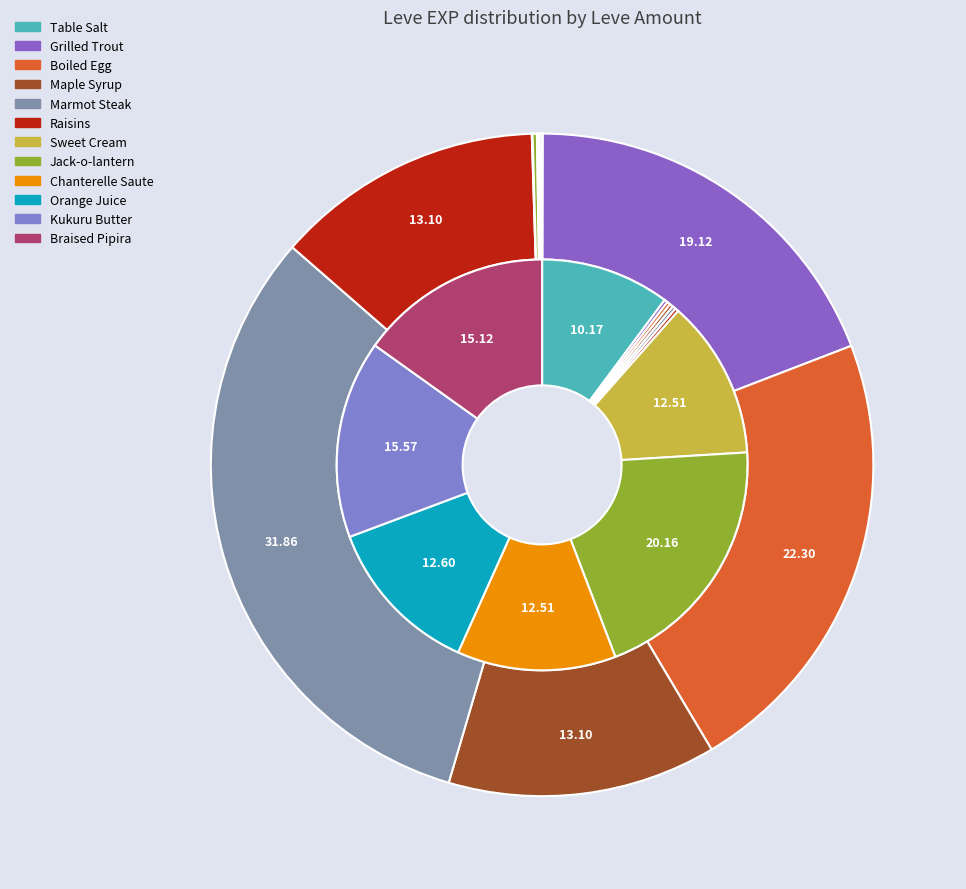

The Boiled Egg slice represents 11% of the pie. True or false?

False